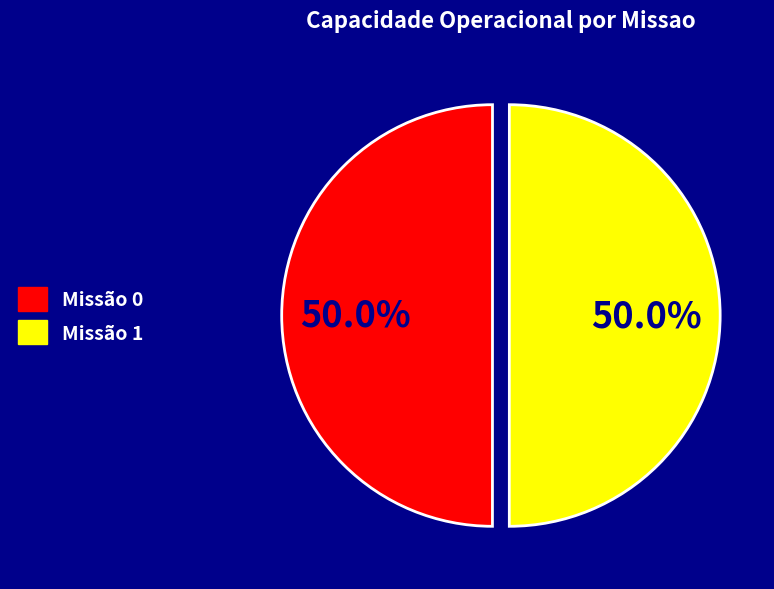

How many slices are in this pie chart?

2